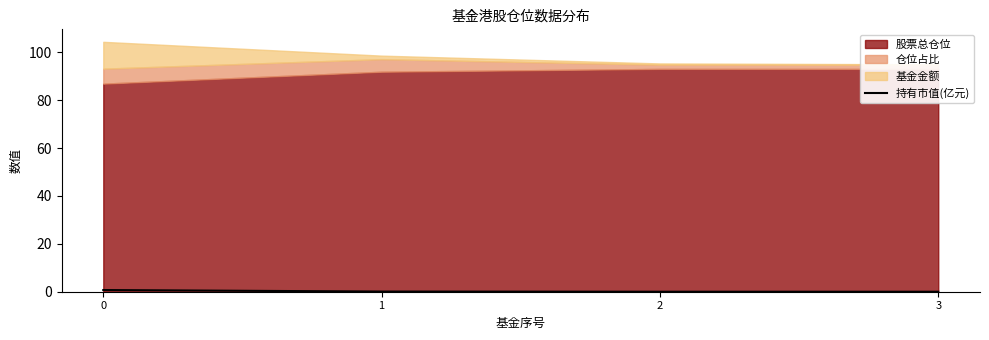

True or false: the data shows 0.0 at 2.

False